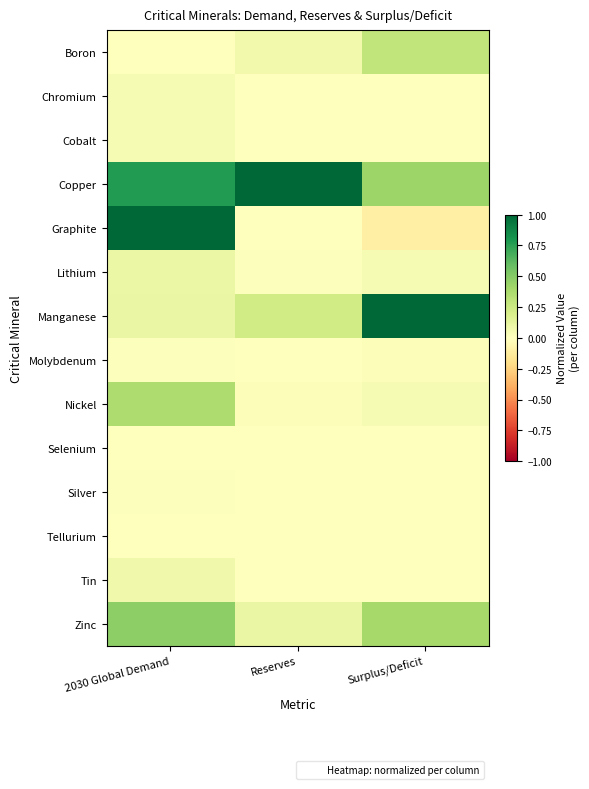

Between Surplus/Deficit and 2030 Global Demand, which is larger?

Surplus/Deficit